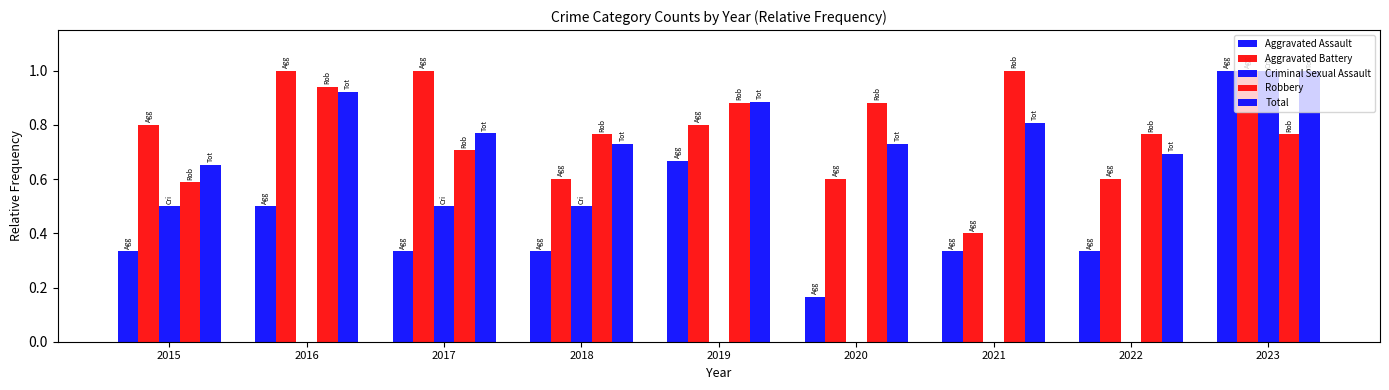

Which label corresponds to the largest value in the chart?

2023